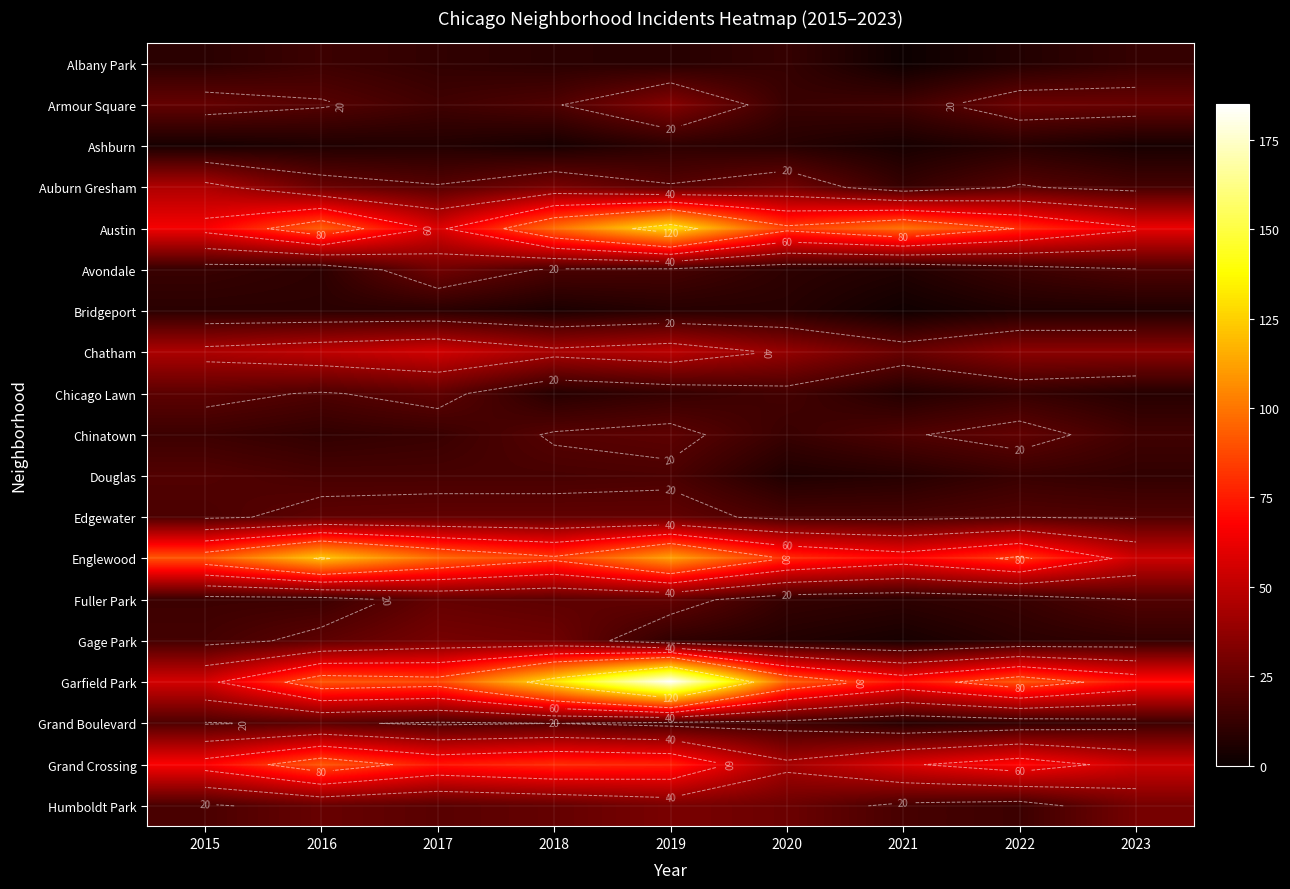

The Grand Boulevard series shows 8 at 2023. True or false?

False